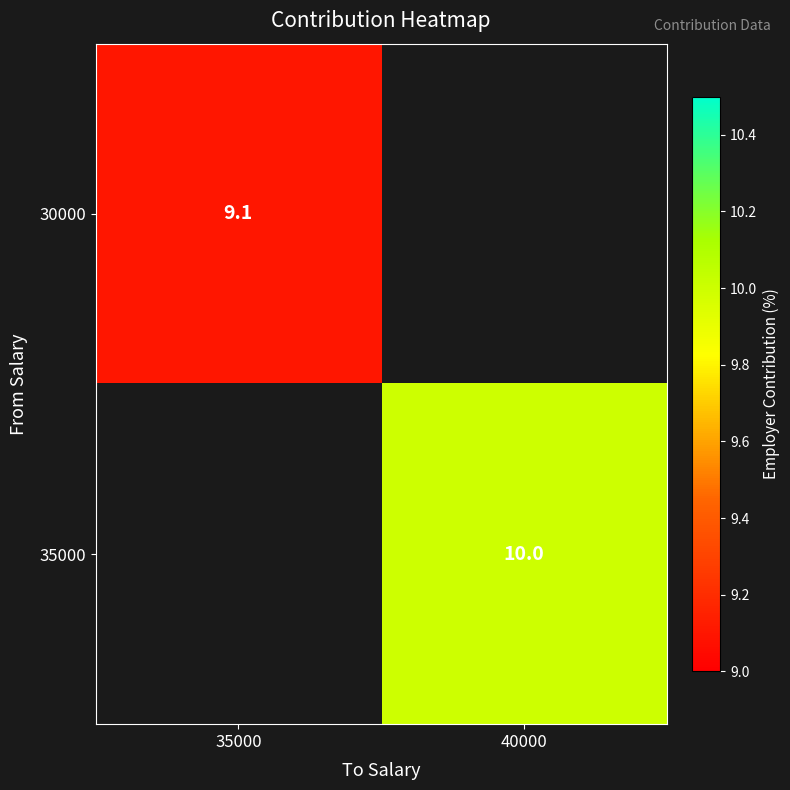

True or false: 35000 has a value of 10.0 at 40000.

True